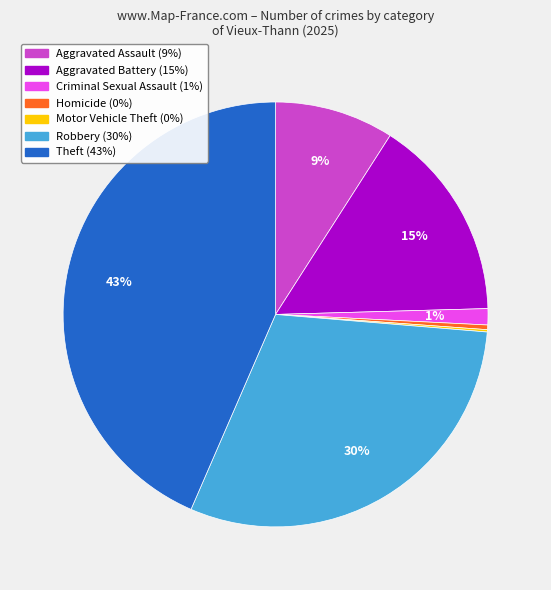

What percentage is the Criminal Sexual Assault slice, to the nearest percent?

1%